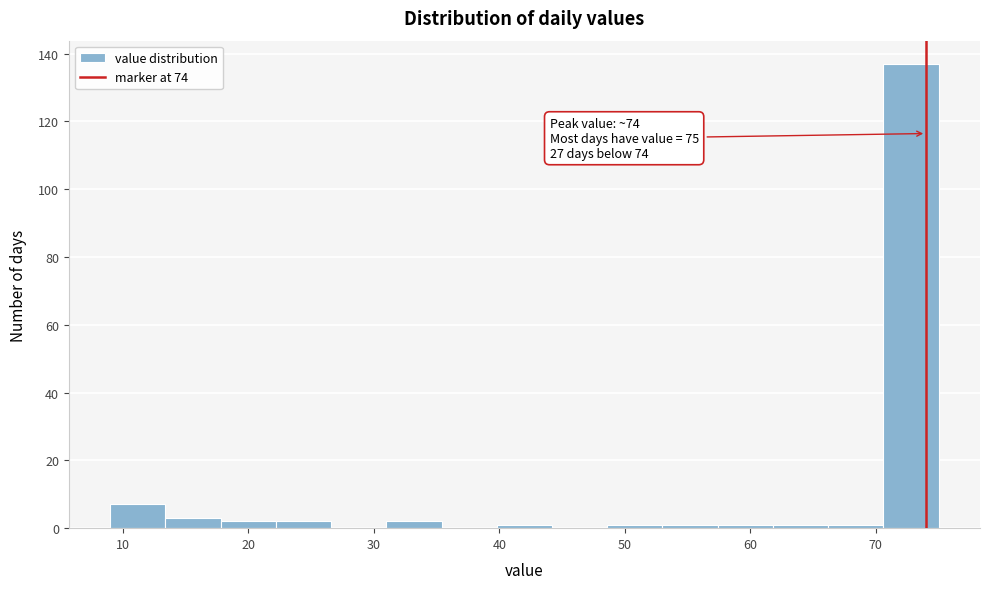

Which range on the x-axis has the tallest bar?

70.6 to 75.0